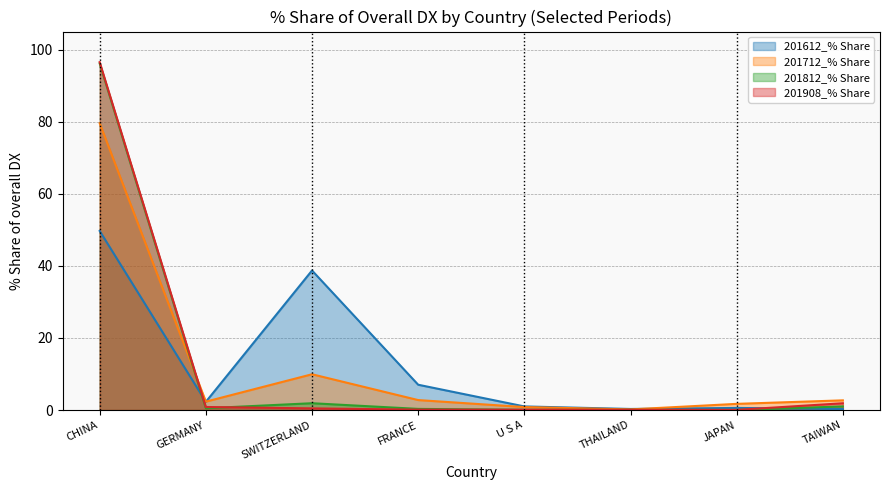

How many lines are shown in the chart?

4